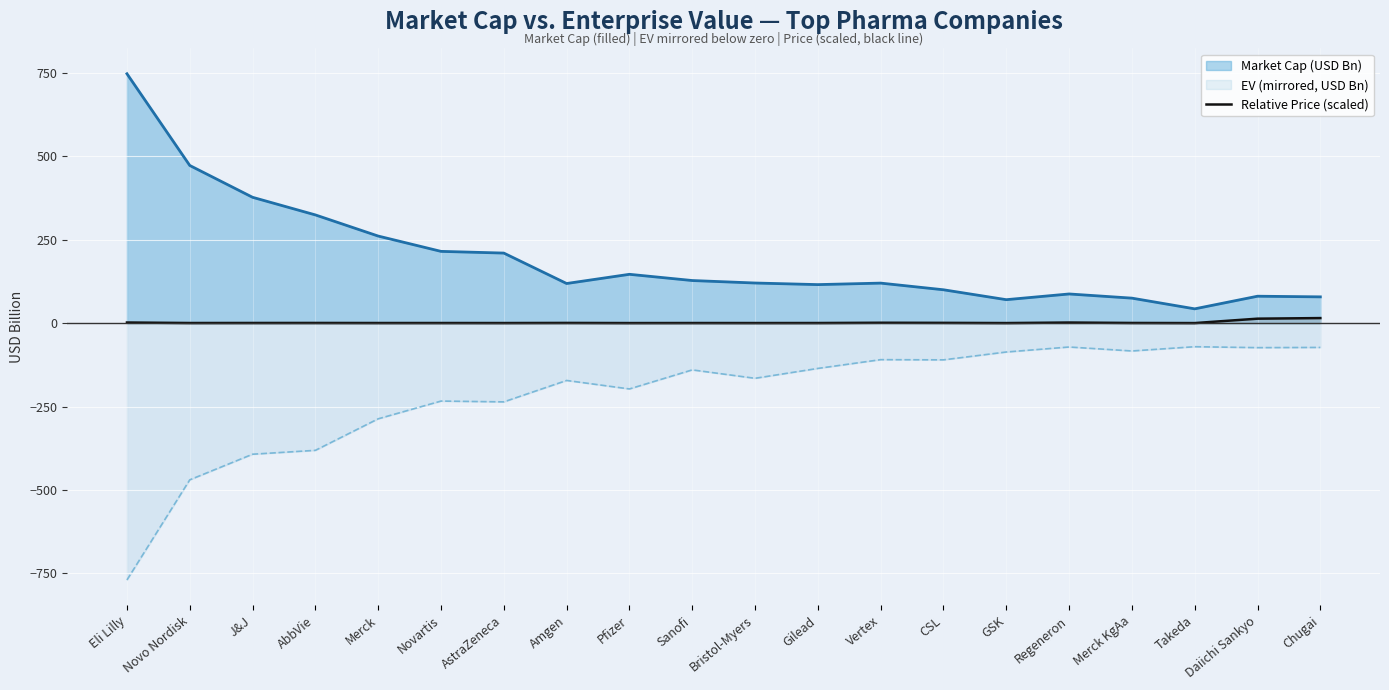

What is the difference between the maximum and minimum values in the Market Cap (USD Bn) series?

704.4